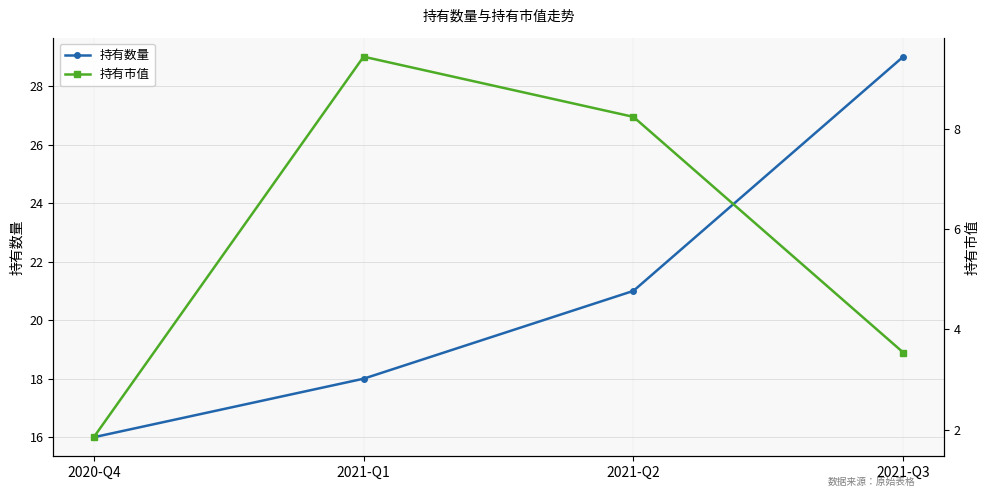

Is the value of 持有数量 at 2021-Q3 greater than the value of 持有市值 at 2020-Q4?

Yes